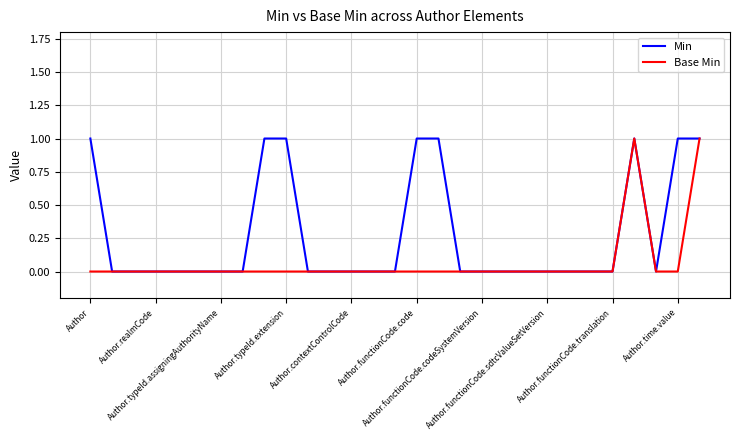

Which series has the largest total across all categories?

Min